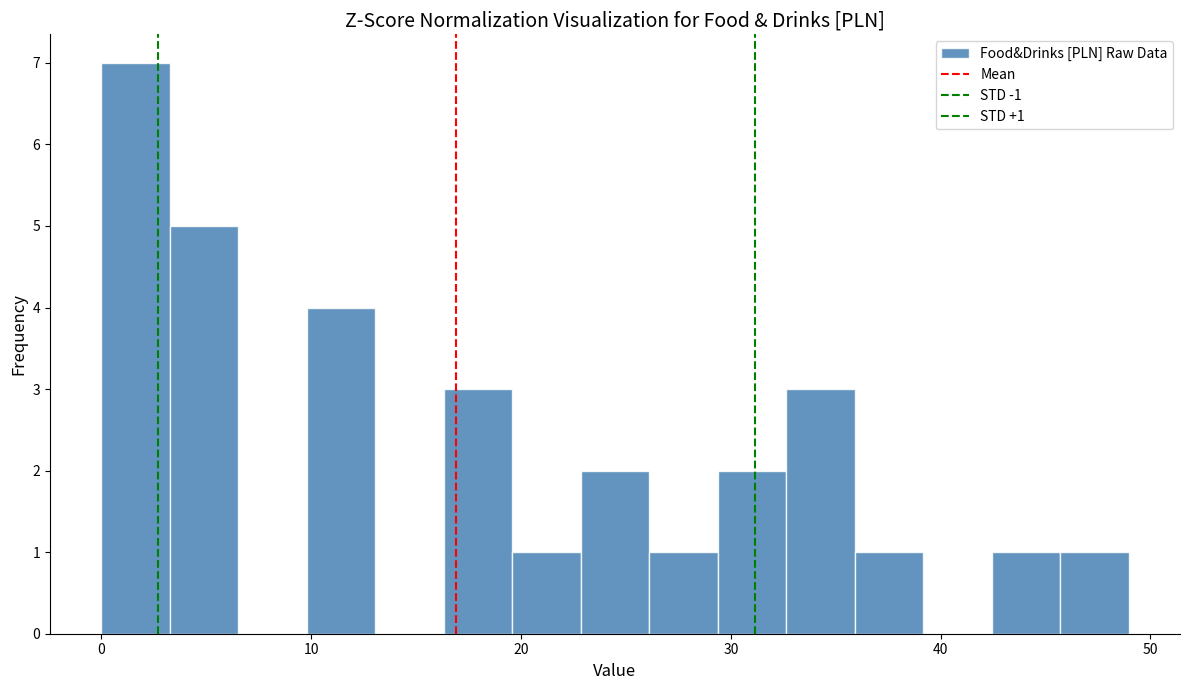

Around what value on the x-axis is the tallest bar? Give the approximate position of its centre, as read against the axis.

2